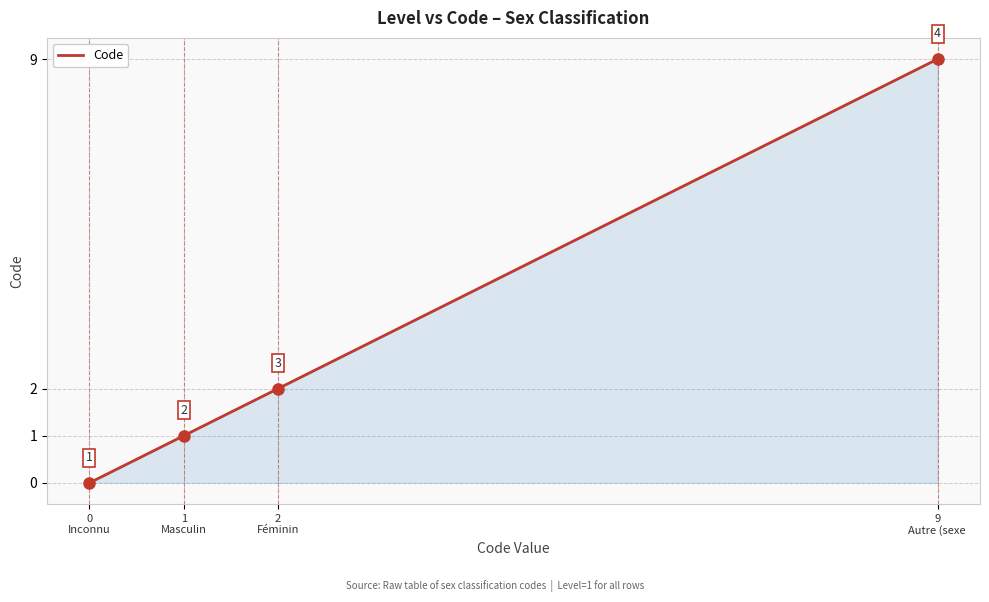

Count the values in the range 1 to 9.

3